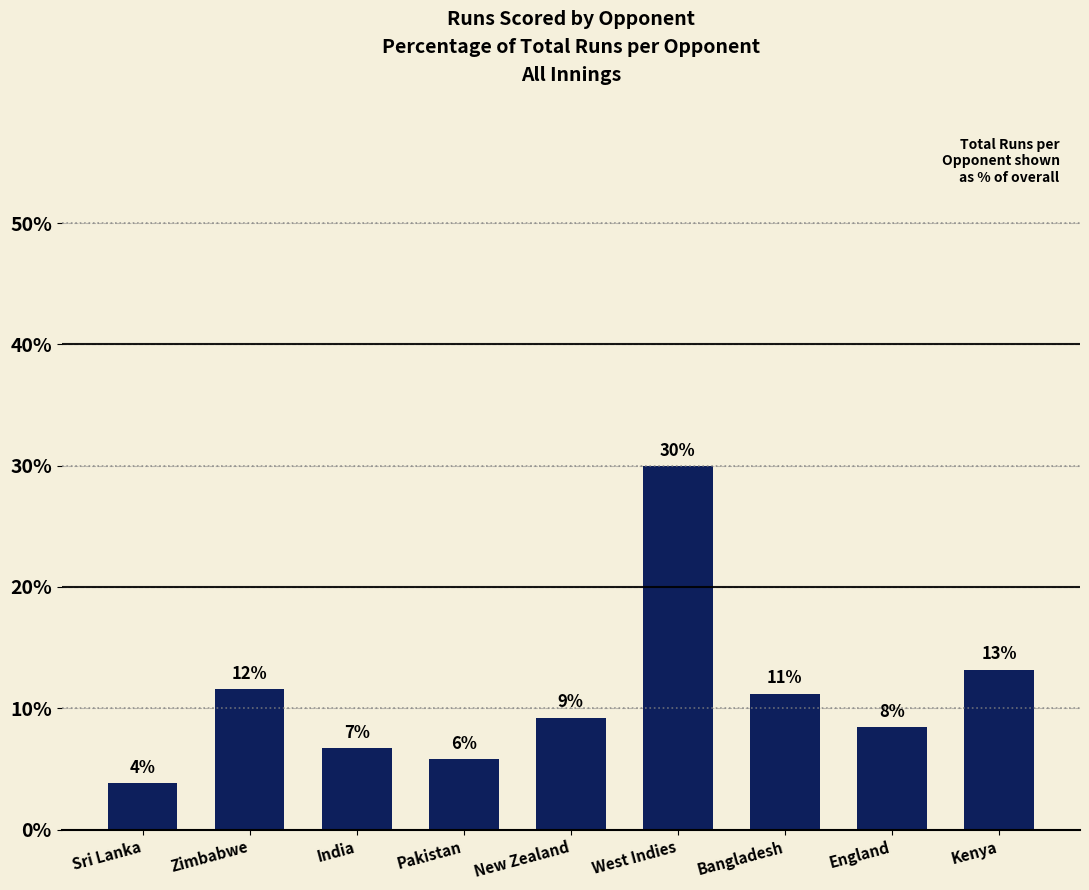

Reading left to right, transcribe all the data shown in this chart.

3.8	11.6	6.7	5.8	9.2	29.9	11.2	8.4	13.2